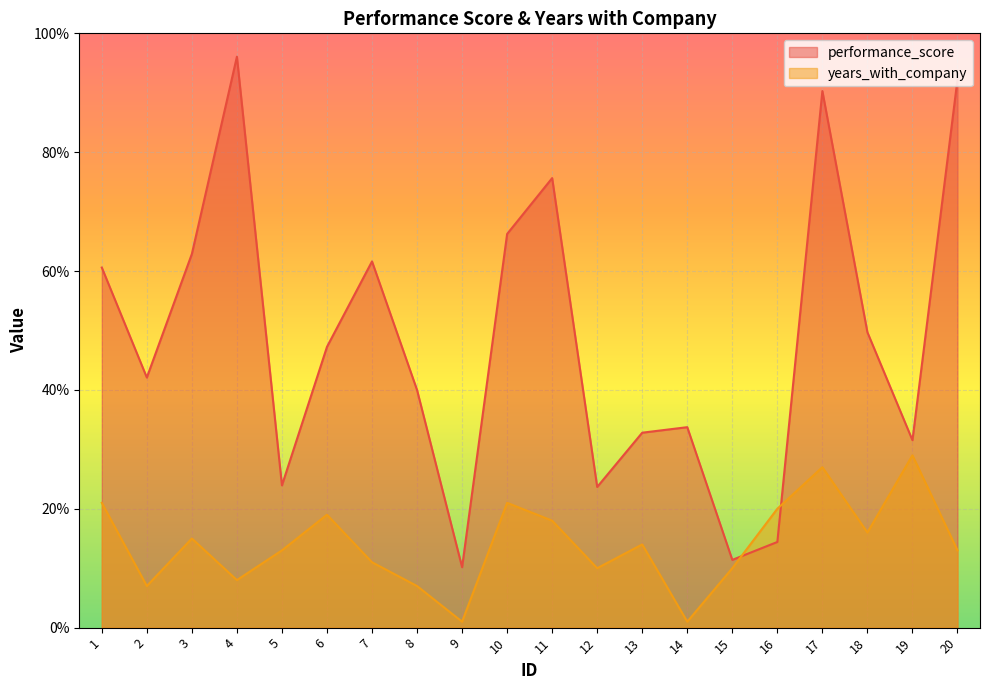

Is the value of performance_score at 2 greater than the value of years_with_company at 8?

Yes